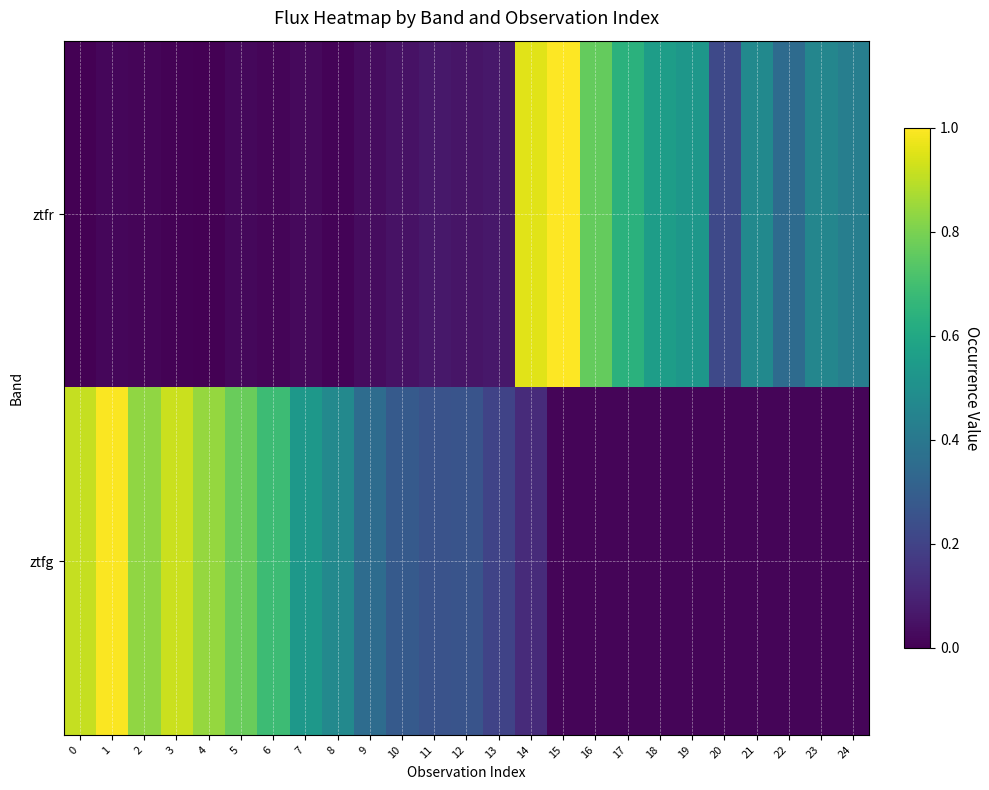

Which series has the largest range (max minus min)?

ztfr